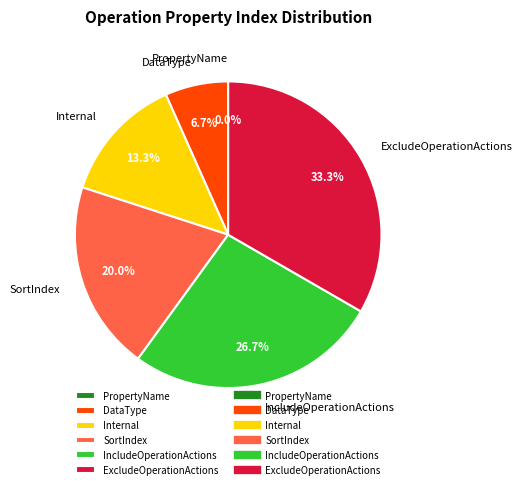

Is there any slice that represents more than half of the pie?

No